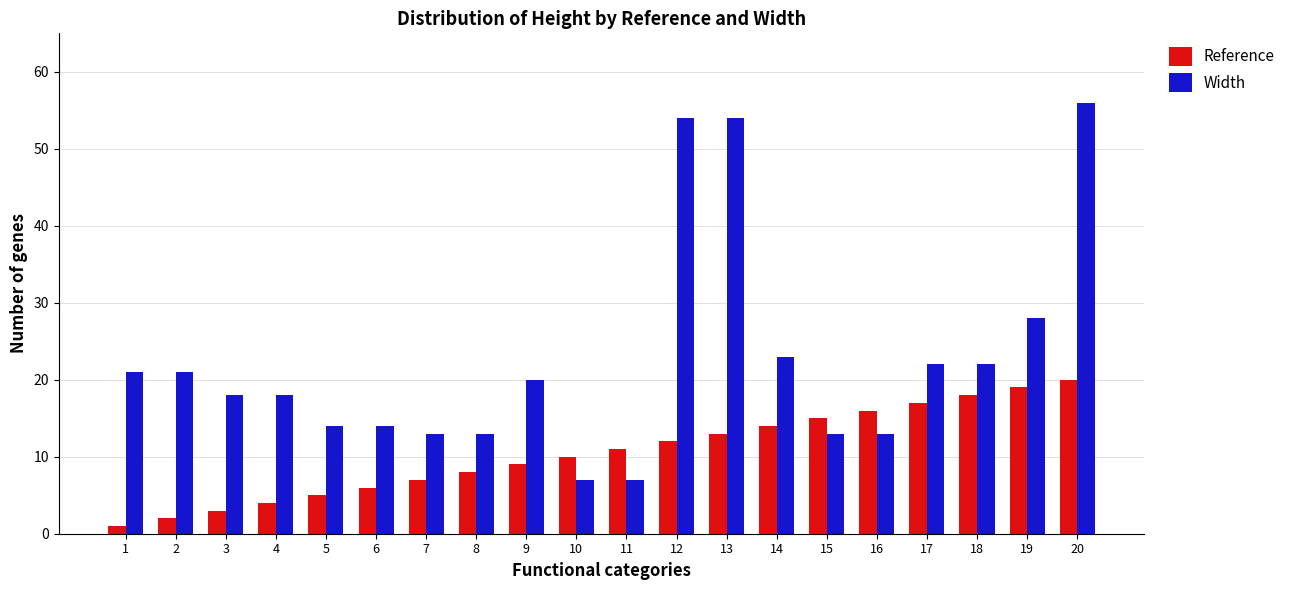

Is it true that Width equals 16 at 19?

False